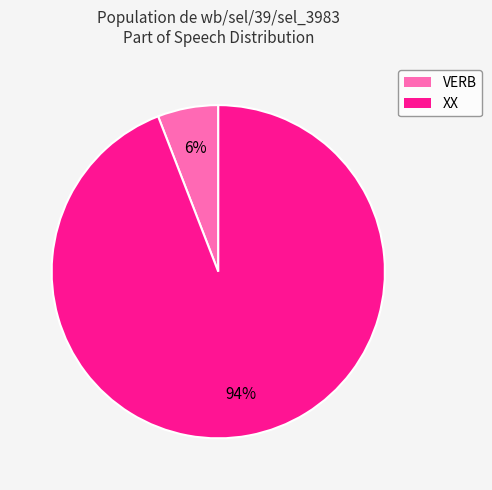

What percentage is the VERB slice, to the nearest percent?

6%